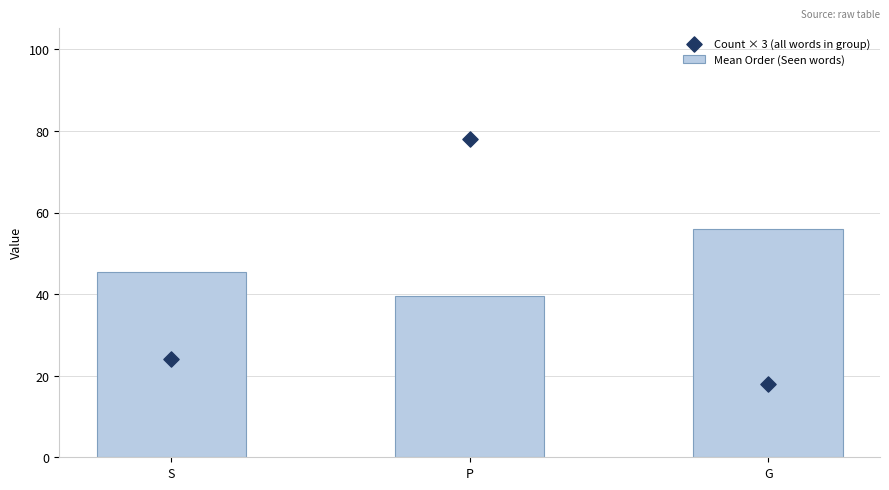

Which series has the widest spread of Y values?

Count × 3 (all words in group)